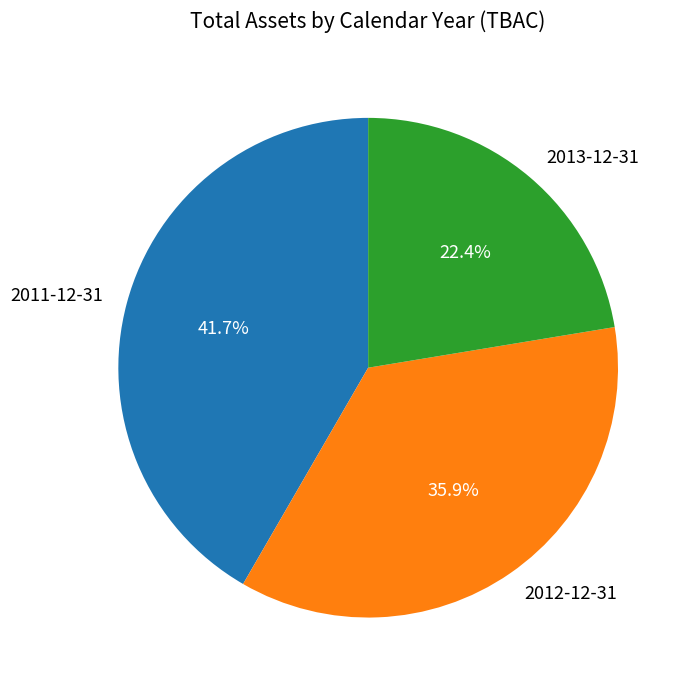

What is the total percentage of 2012-12-31 and 2011-12-31?

77.6%